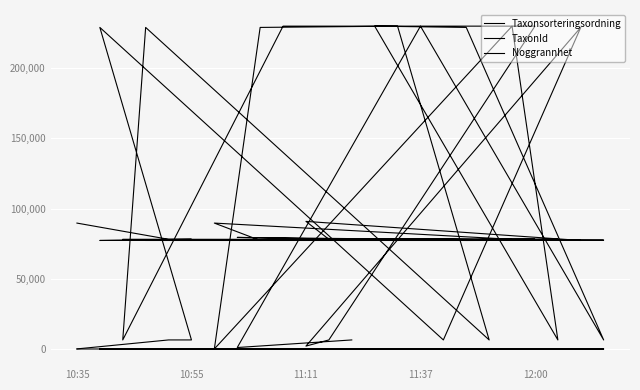

At which label is Noggrannhet closest to 7?

10:35